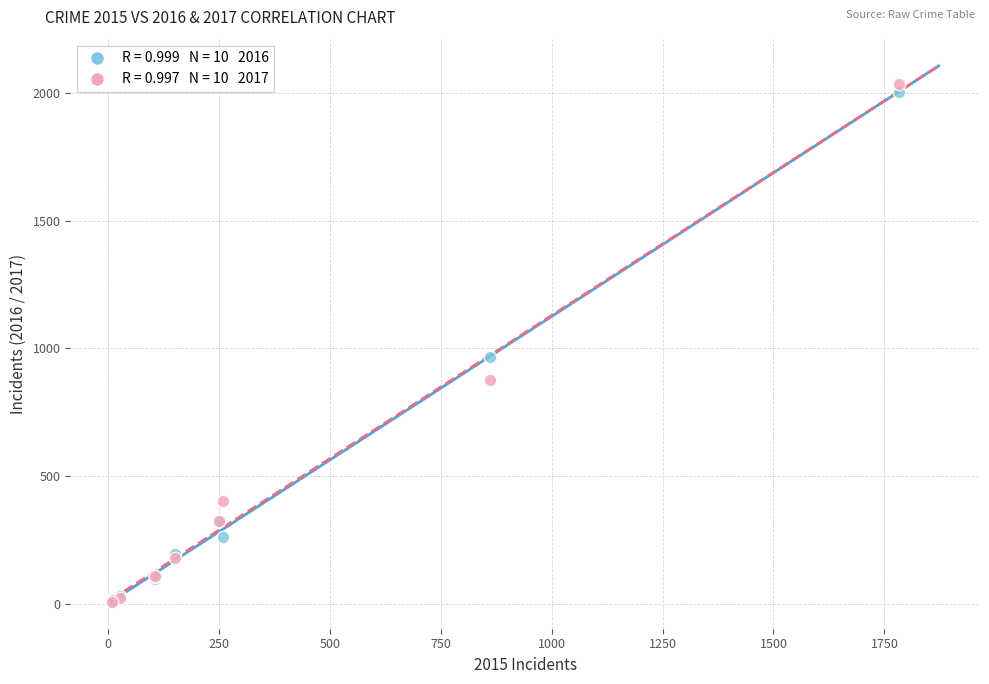

Across all series, what Y value is closest to 1021?

966